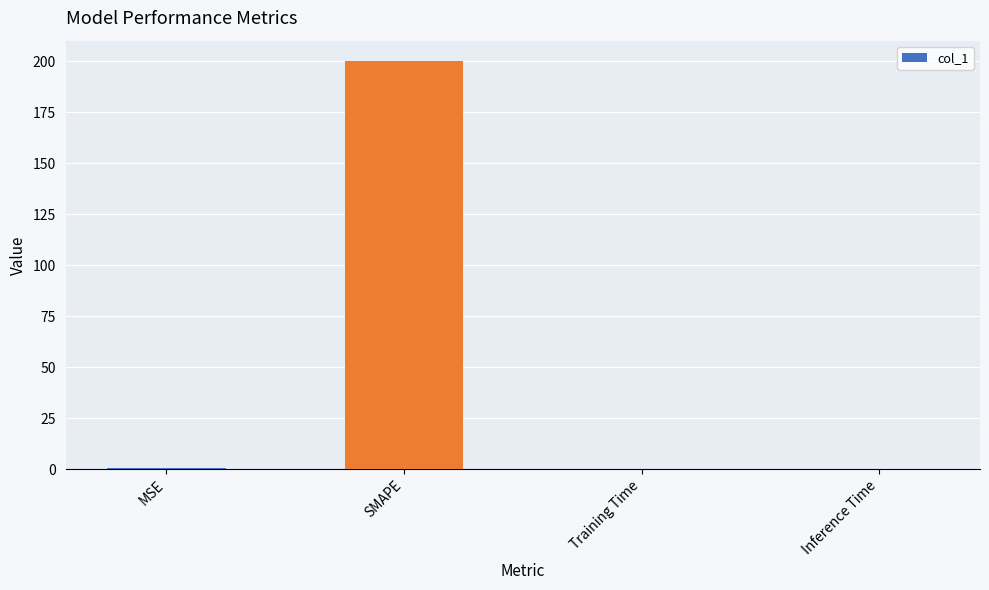

Read the value at SMAPE.

200.0